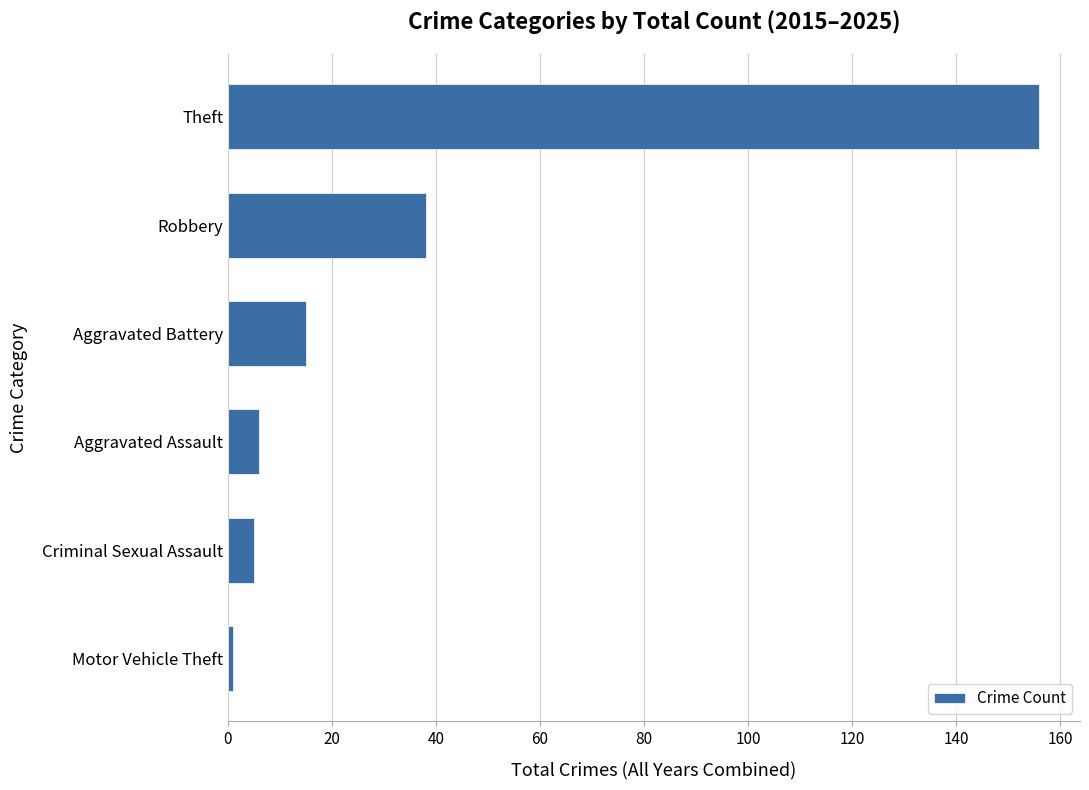

What is the change in value from Criminal Sexual Assault to Theft?

+151